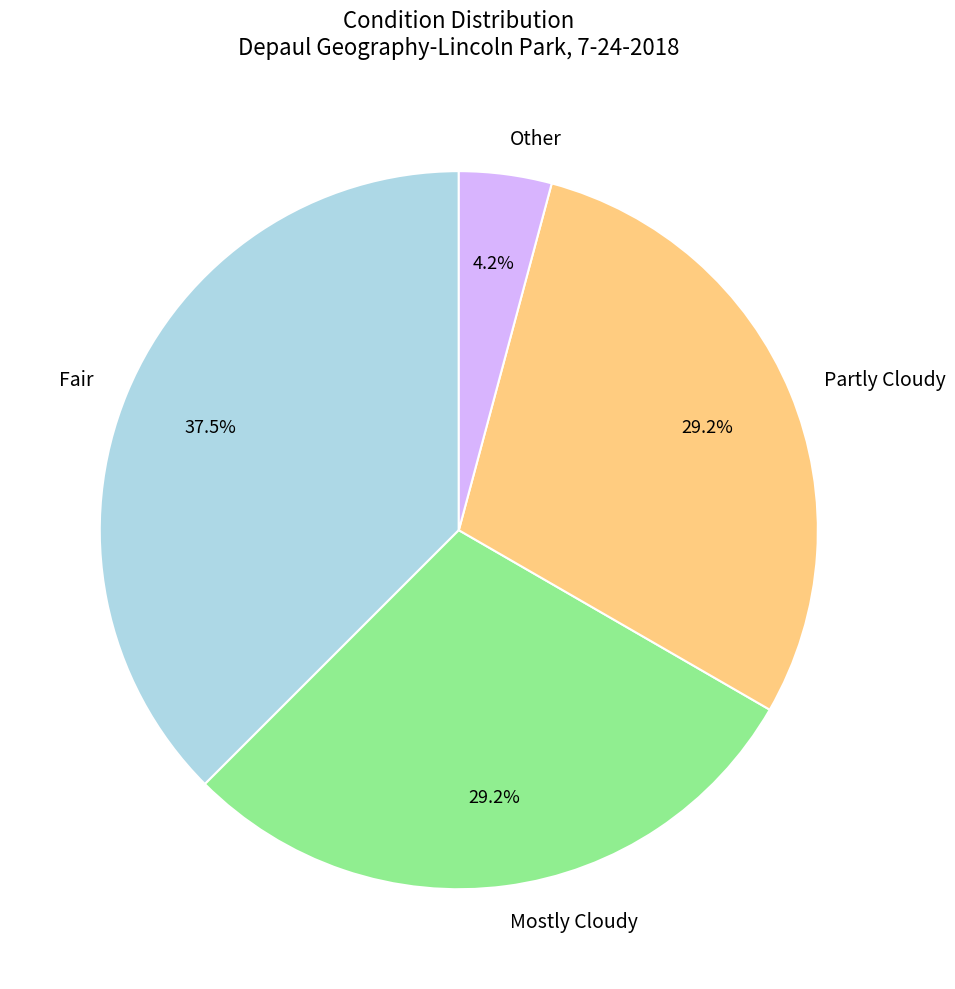

To the nearest percent, what is the average slice percentage?

25%